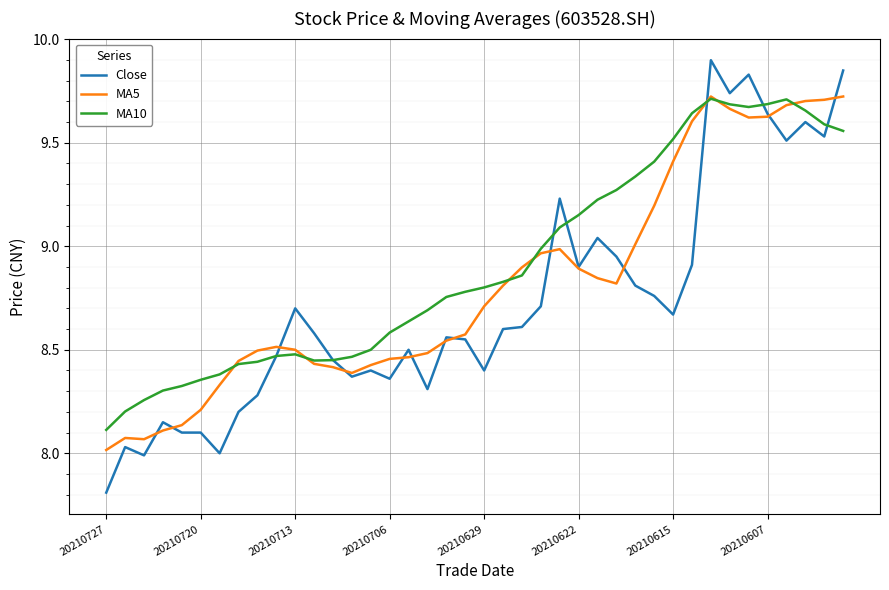

At how many categories does at least one series exceed 8?

40